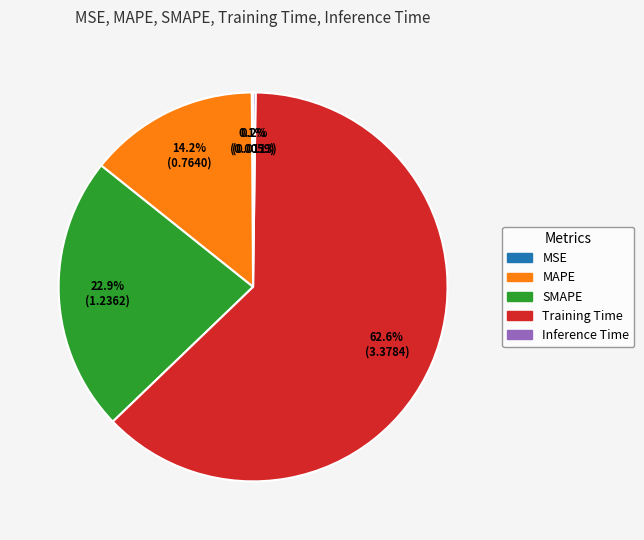

Which slice is the largest?

Training Time